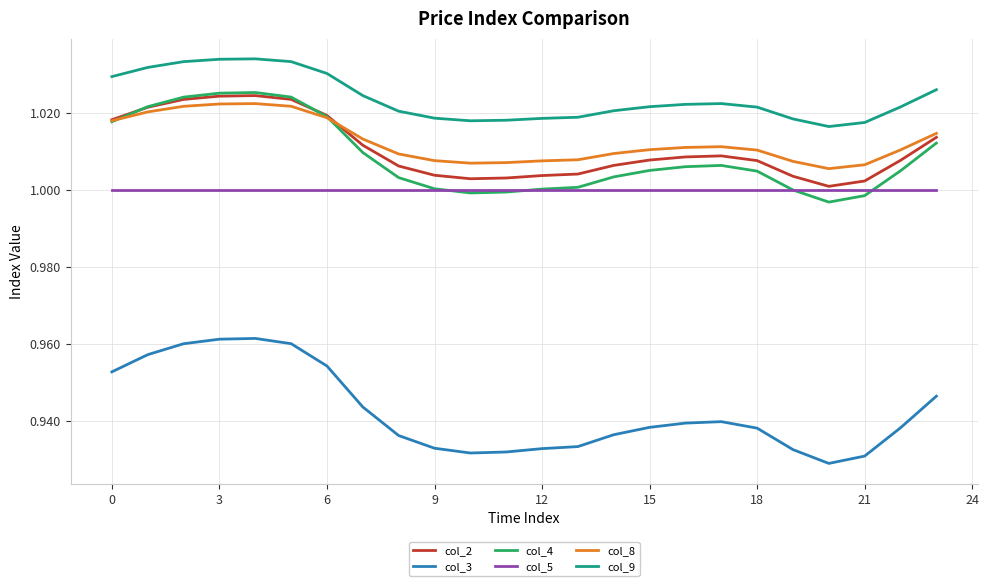

What are all the series names shown in the legend?

col_2, col_3, col_4, col_5, col_8, col_9